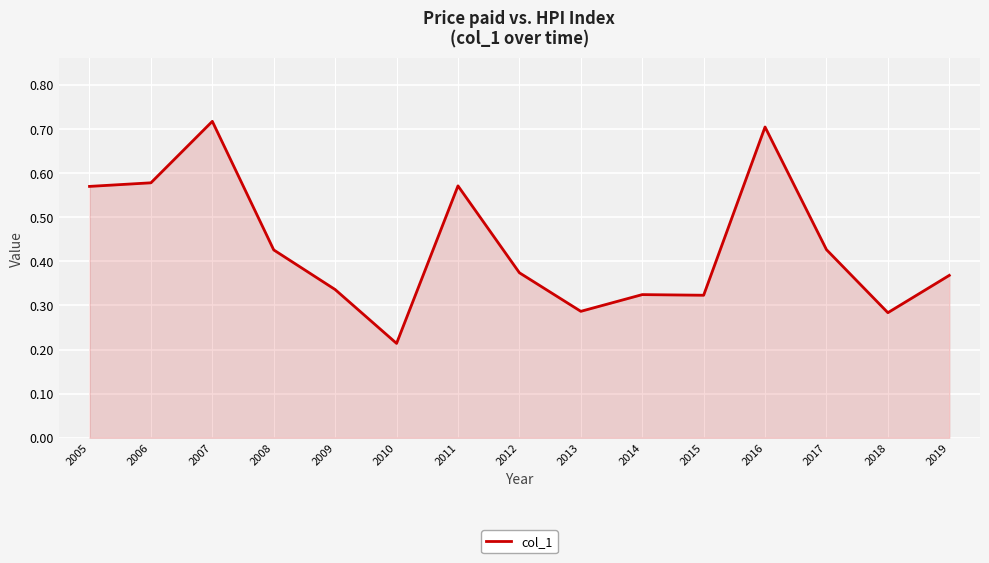

Which has a higher value, 2015 or 2018?

2015